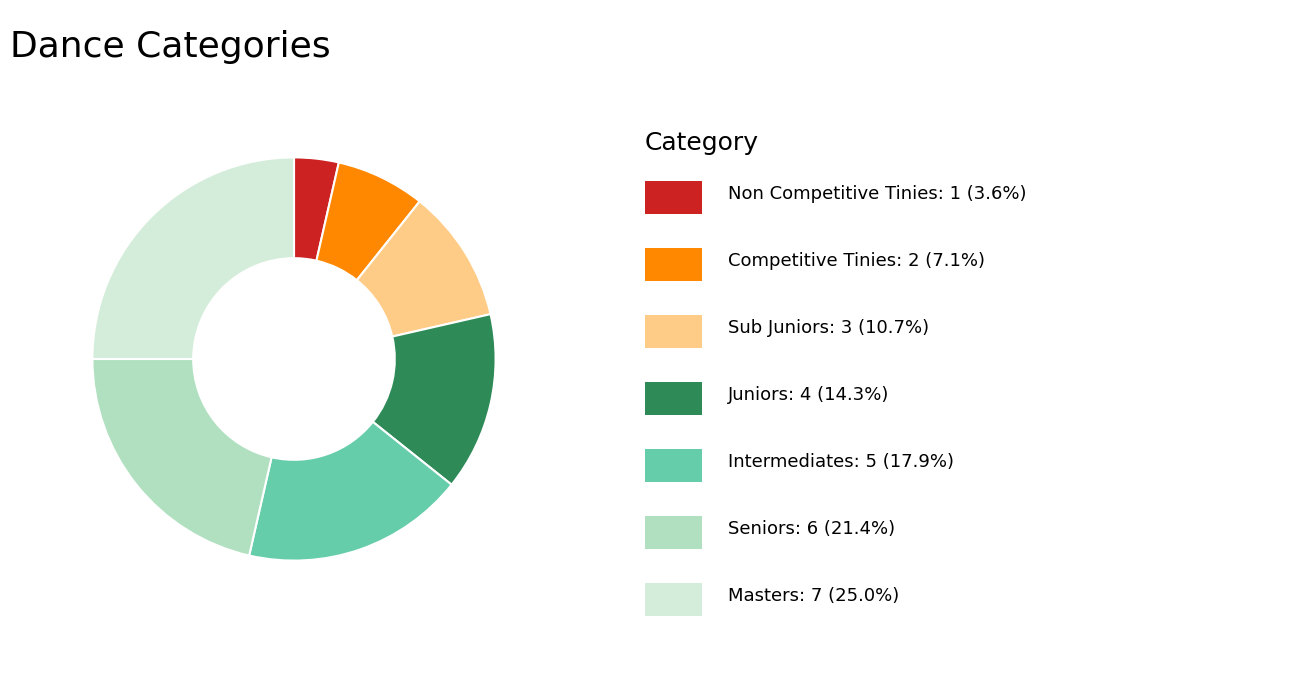

Is there a majority slice in this chart?

No